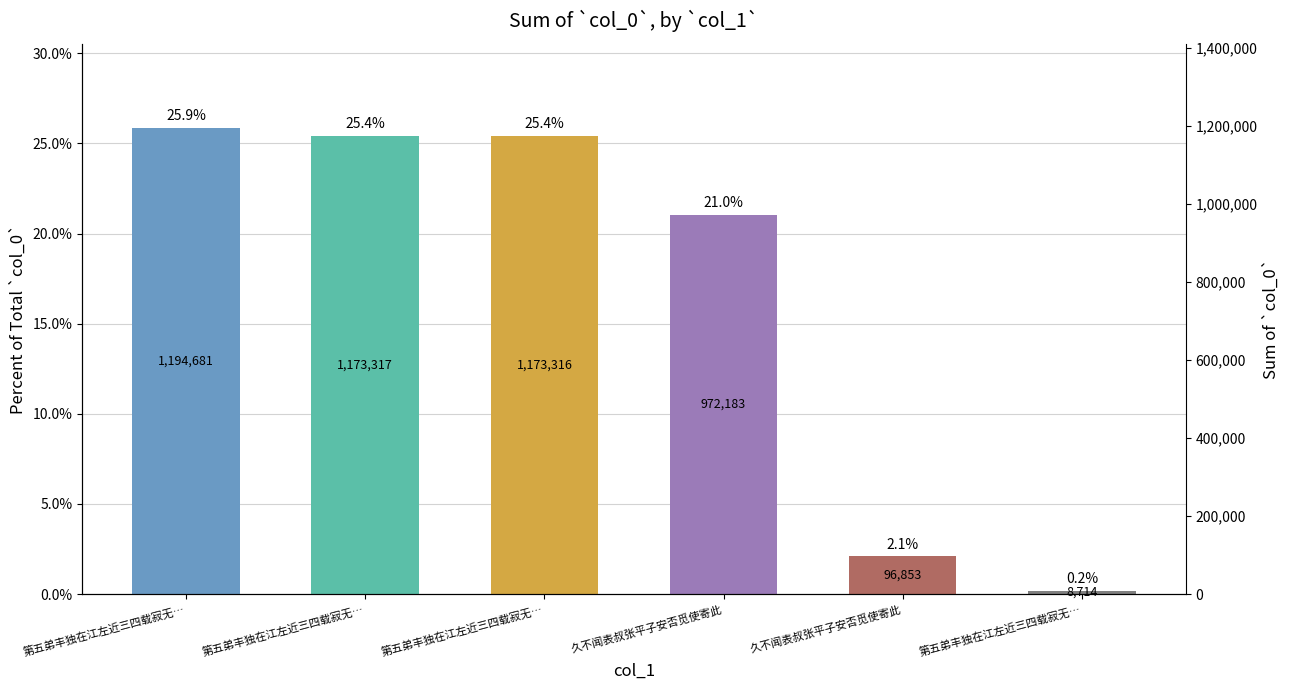

The chart shows a value of 0.3 at 第五弟丰独在江左近三四载寂无…. True or false?

True